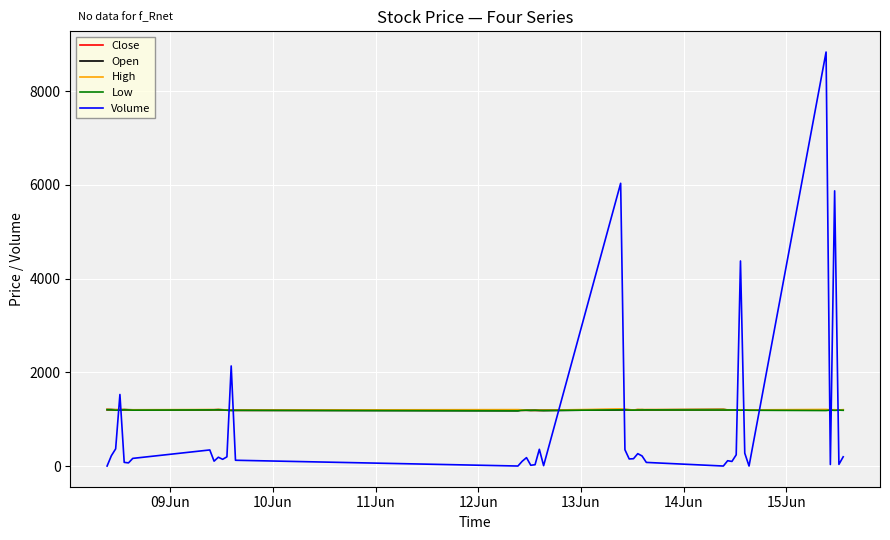

Which series has the largest range (max minus min)?

Volume